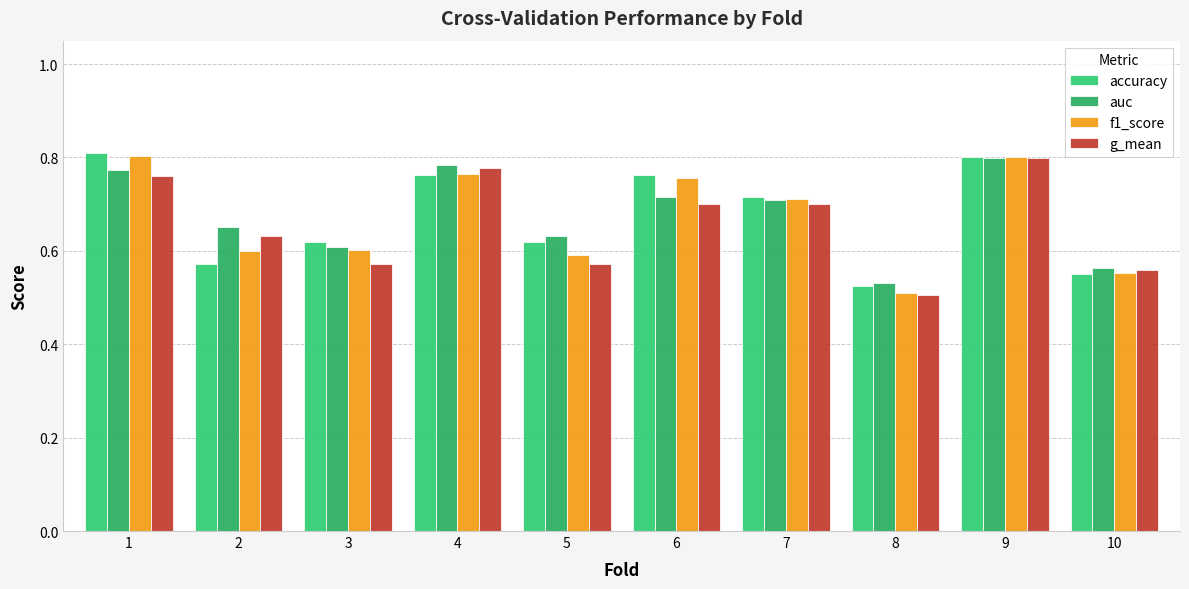

Which has a higher value, 8 or 4?

4